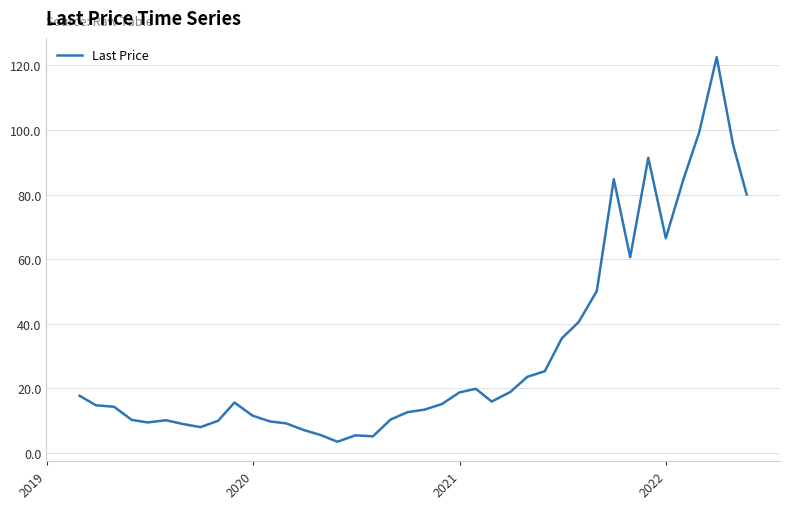

What is the difference between the maximum and minimum values?

119.0